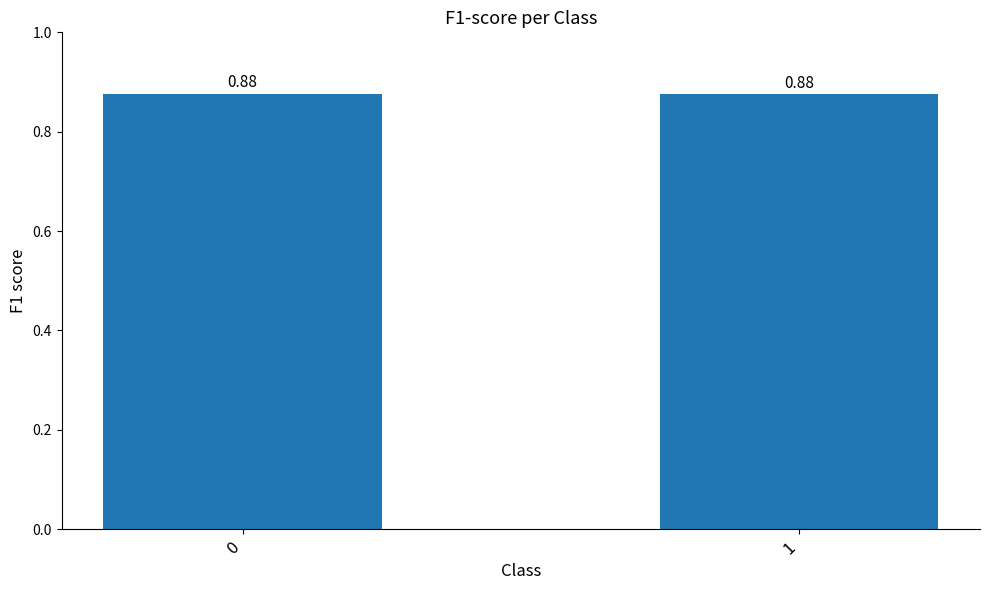

What is the sum of all values?

1.8